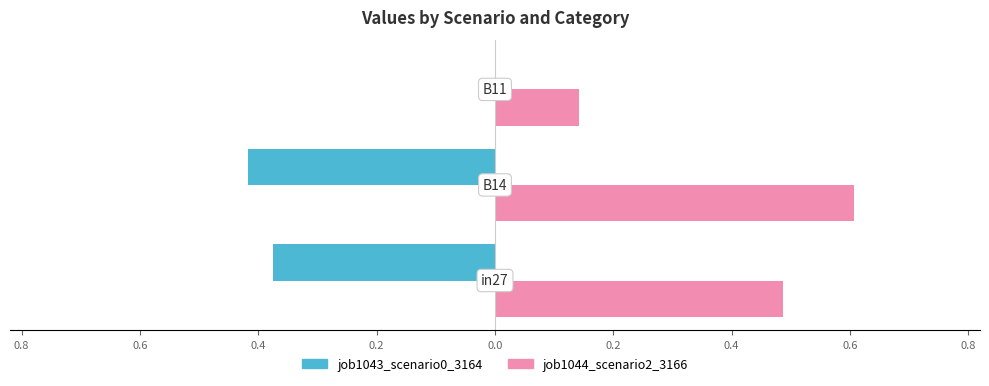

What are all the series names shown in the legend?

job1043_scenario0_3164, job1044_scenario2_3166